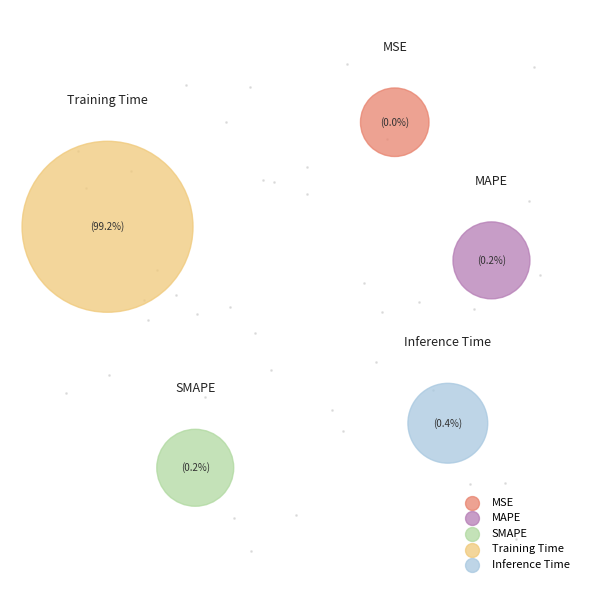

How many segments does this pie chart have?

5